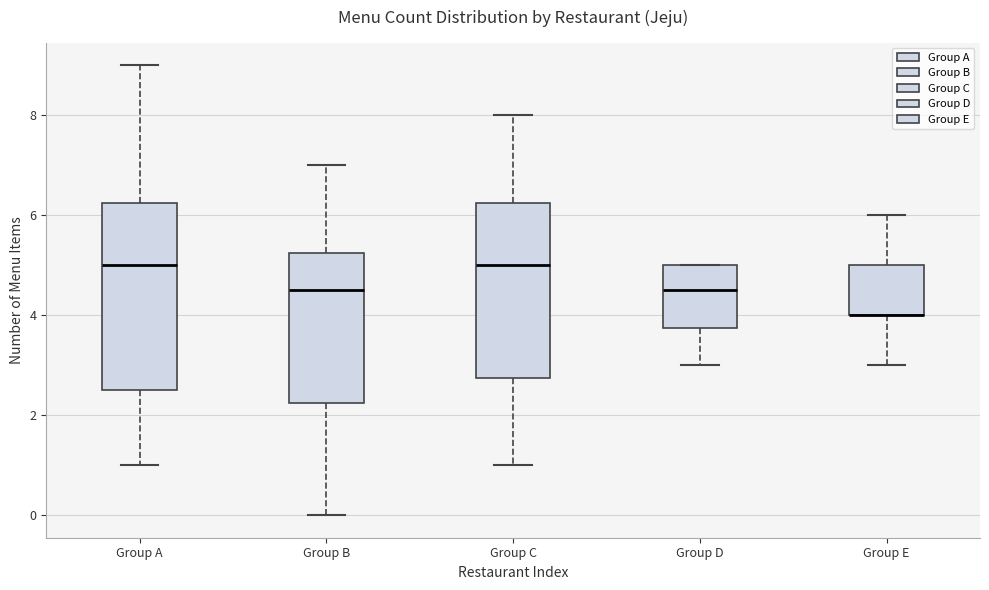

Where is the lower edge of the box for Group D on the y-axis? The values are not printed on the chart, so give them approximately, as read against the axis.

3.8